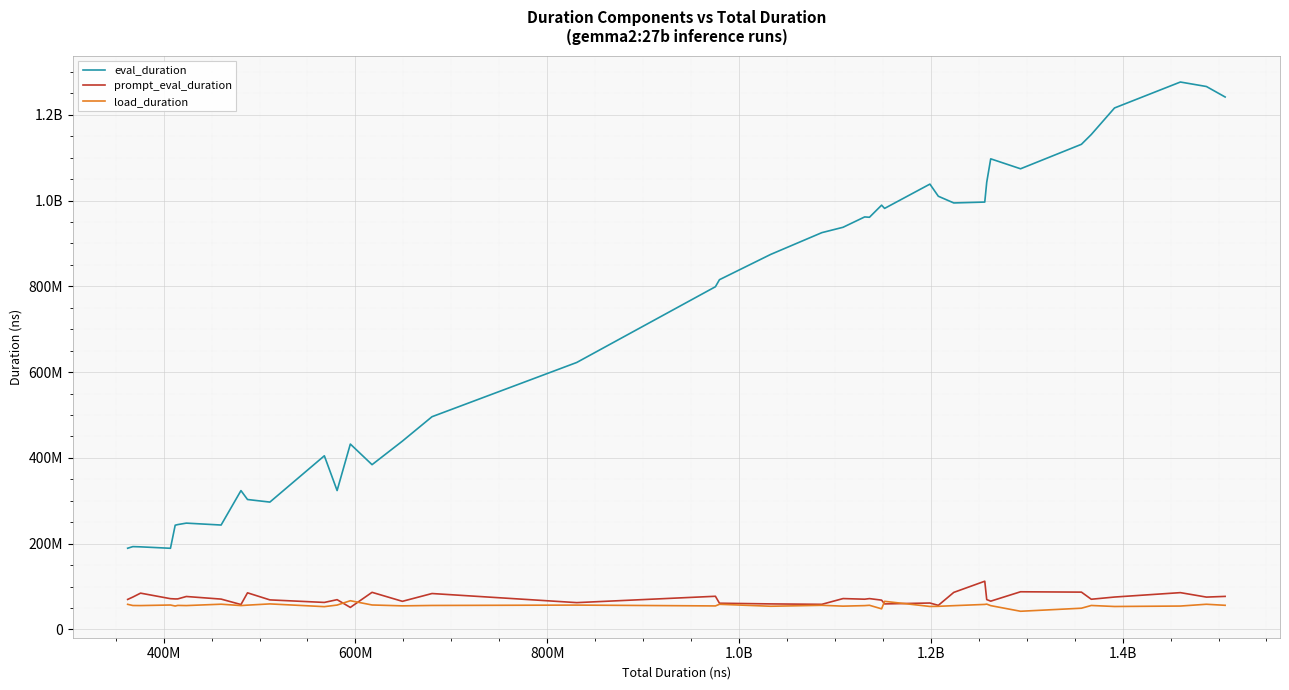

Reading left to right, extract all data points from this chart.

eval_duration: 189275000	193041000	192496000	189157000	242944000	244408000	247818000	243368000	323689000	302915000	296870000	404832000	323782000	432204000	384126000	439030000	495938000	622467000	799052000	815439000	874366000	925181000	937704000	961844000	961028000	989278000	981718000	1038371000	1010065000	994442000	996478000	1042689000	1097309000	1074111000	1131175000	1153991000	1215923000	1276410000	1265962000	1241497000
prompt_eval_duration: 69888000	75433000	84543000	71663000	71042000	71106000	76736000	70667000	58004000	85302000	68826000	62897000	69329000	51271000	86445000	65486000	83654000	62444000	77253000	61060000	59456000	58481000	71891000	70419000	71824000	68244000	59416000	61519000	56107000	86299000	112351000	69568000	65859000	87752000	86920000	70311000	75460000	85730000	75345000	76969000
load_duration: 58456175	55716696	55550651	56866656	54517706	55947913	55560642	58742793	55576882	56569779	59449662	53058377	56742943	66854691	56961088	54905175	55829759	56687580	54724651	58554798	53986662	56170778	54224297	55460309	56241009	47949906	65457384	53515520	53815777	55362846	58247921	58963569	55412638	42301093	49404095	55785058	53423038	54456953	58633501	56174299